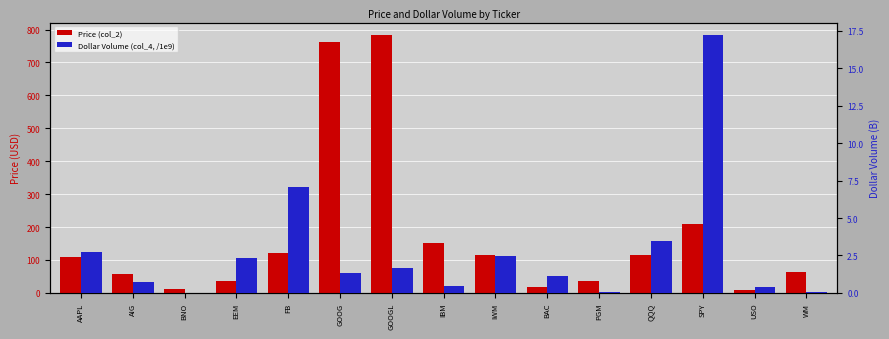

How many values in the Price (col_2) series are below 109?

7